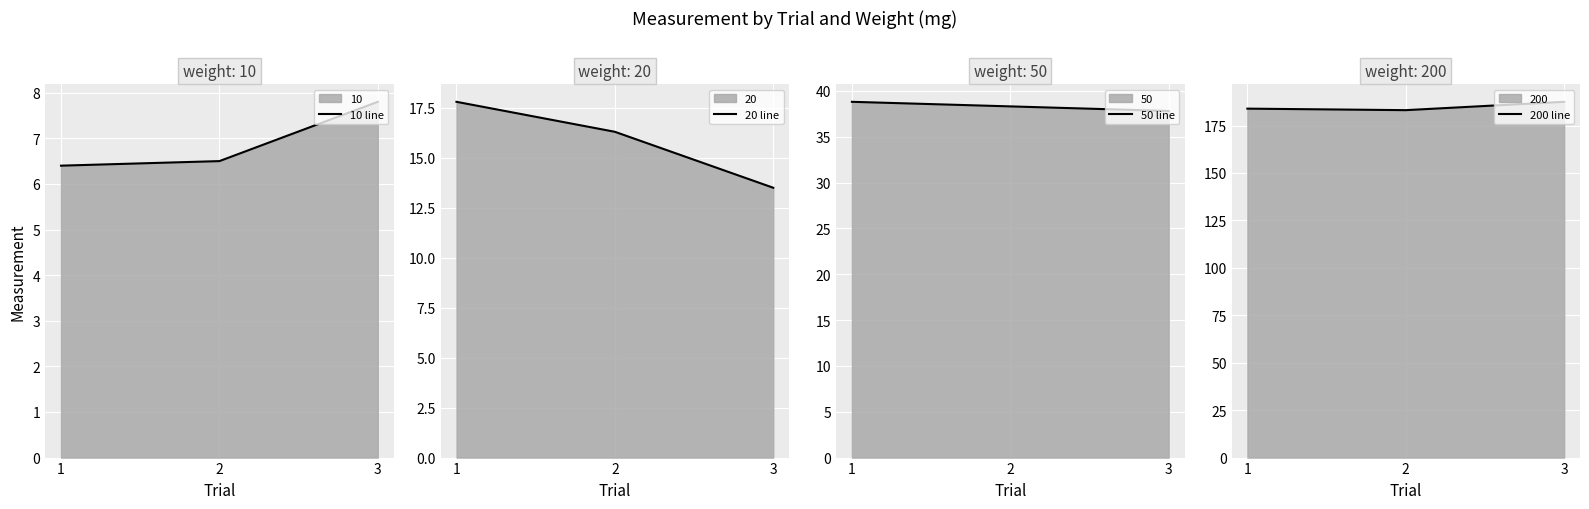

The 200 line series shows 87.9 at 2. True or false?

False